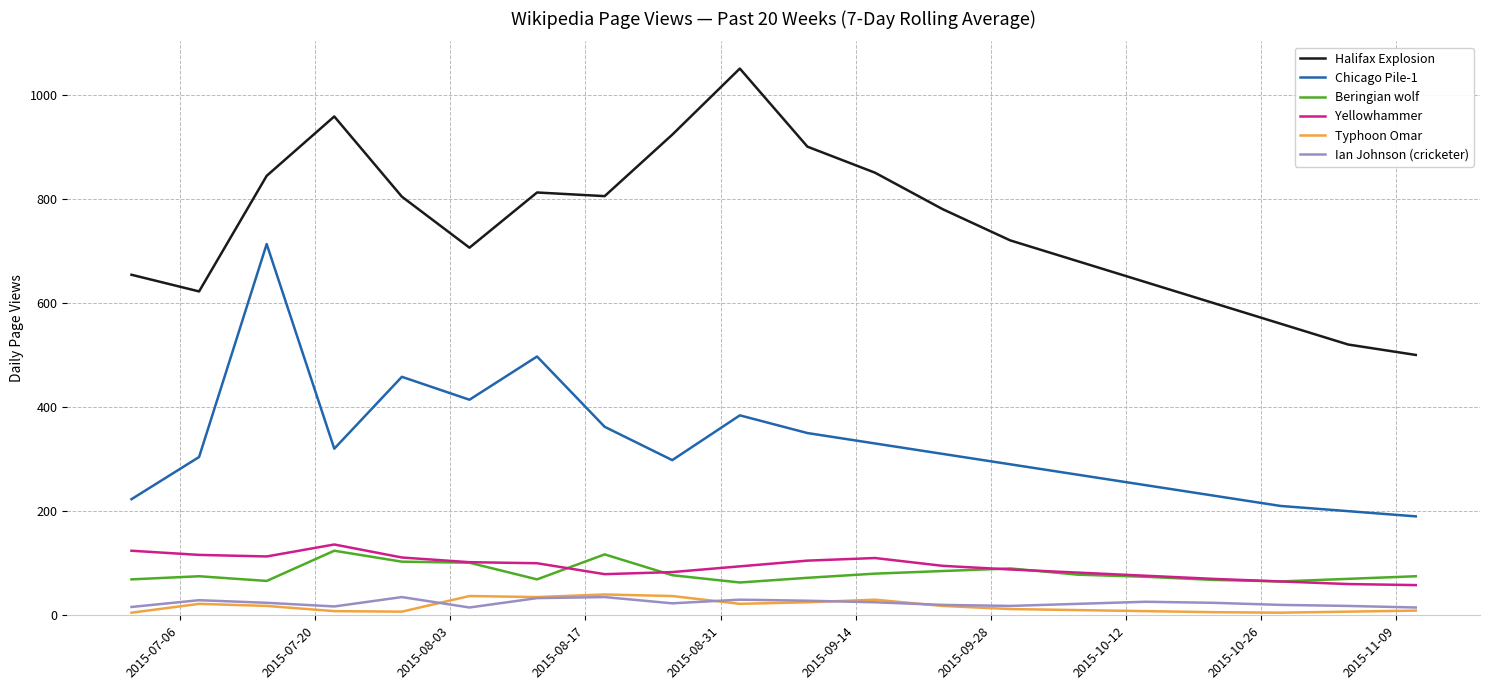

Which series has the widest spread of values?

Halifax Explosion